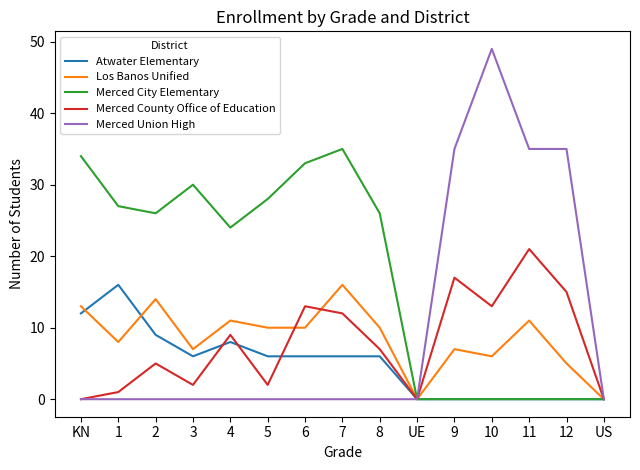

True or false: Atwater Elementary has a value of -9 at 12.

False